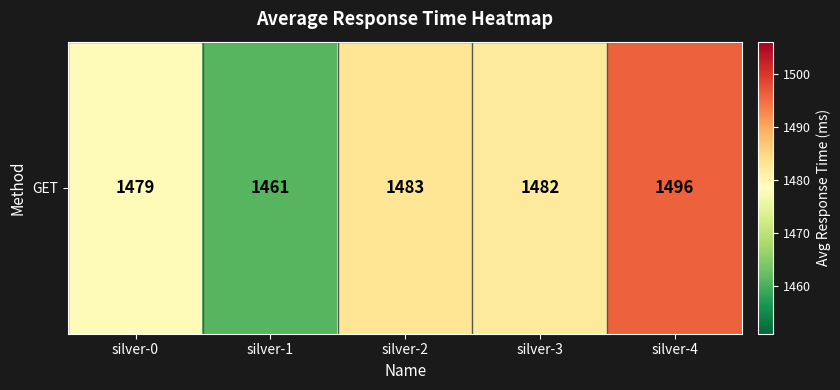

Which category has the lowest value across all series?

silver-1